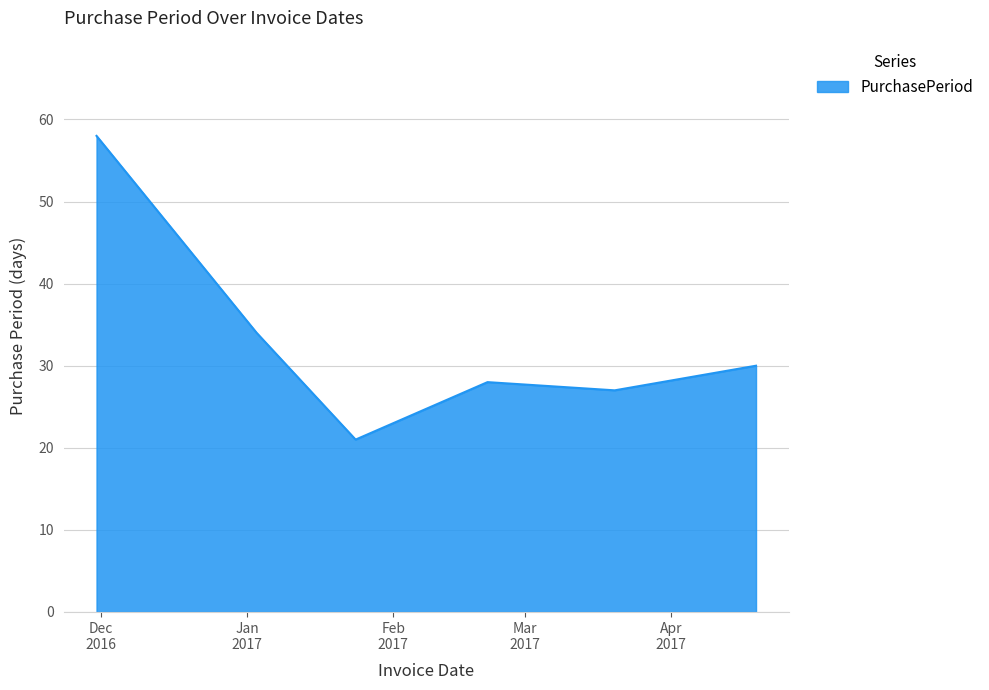

What is the maximum value shown in the chart?

58